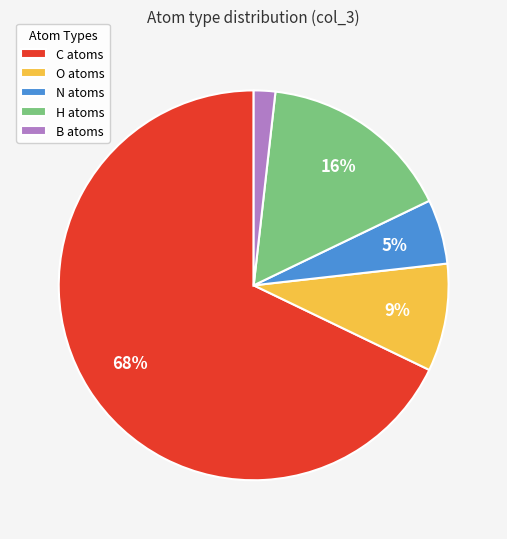

Is it true that O is 17% of the pie?

False